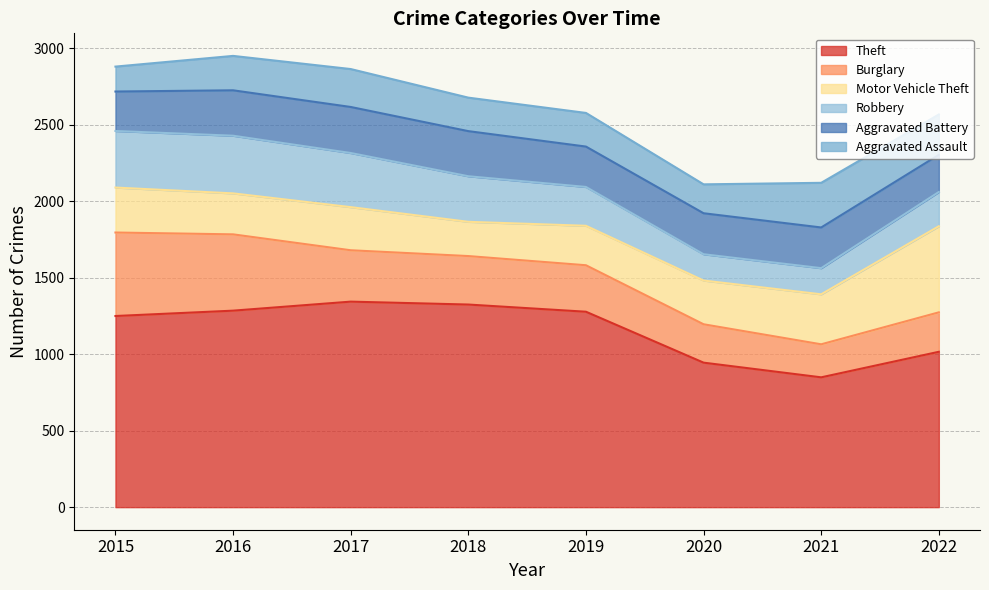

How many interior local peaks does the Motor Vehicle Theft series have?

1